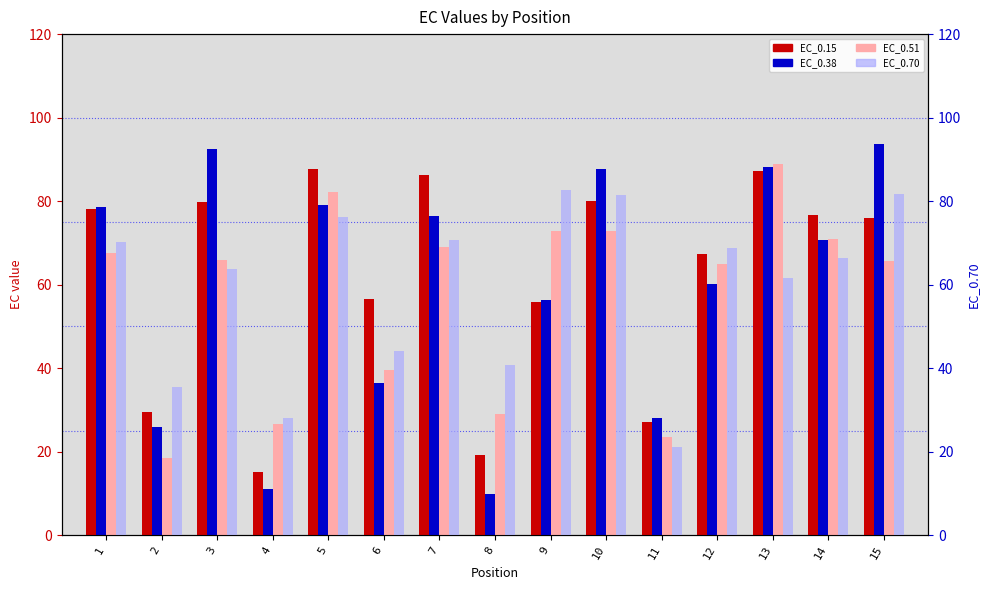

What is the maximum value shown in the chart?

93.6